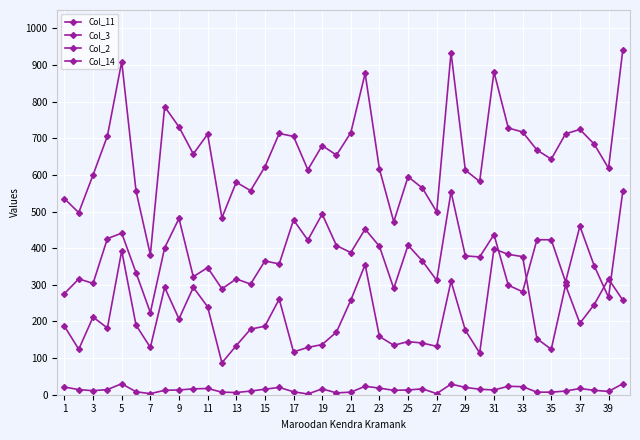

True or false: Col_11 and Col_14 intersect in this chart.

False